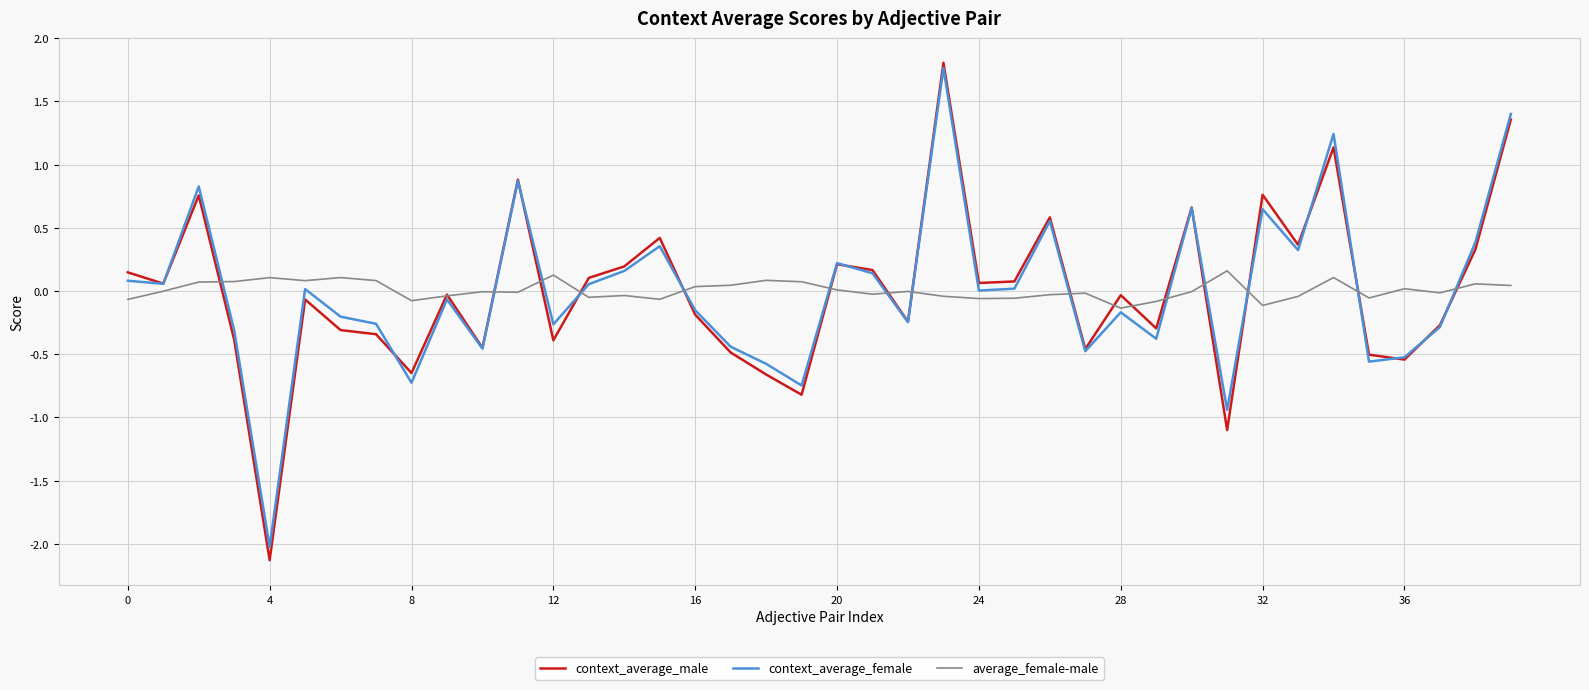

What is the smallest value displayed?

-2.1